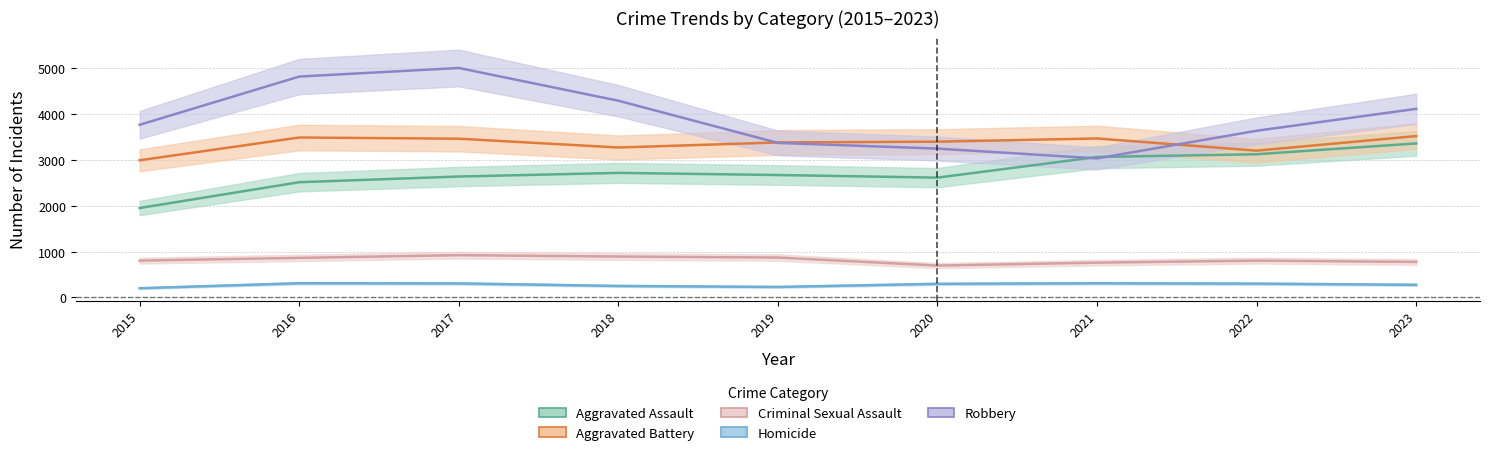

What is the value of the Homicide point at the 5th from the left?

230